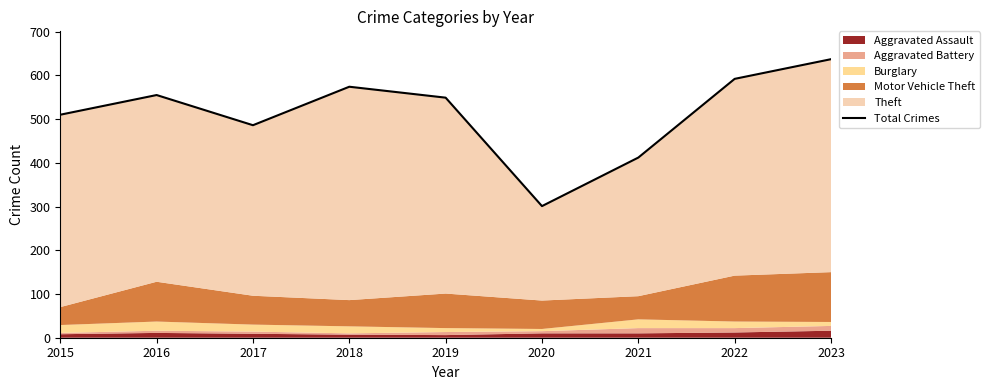

Does the chart have visible grid lines?

No